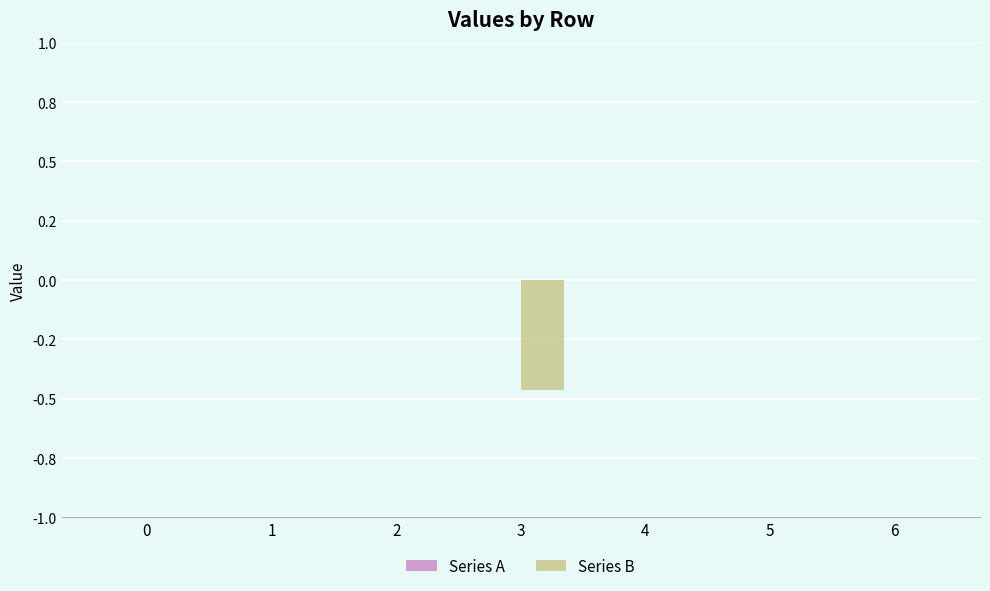

Are the bars horizontal?

No